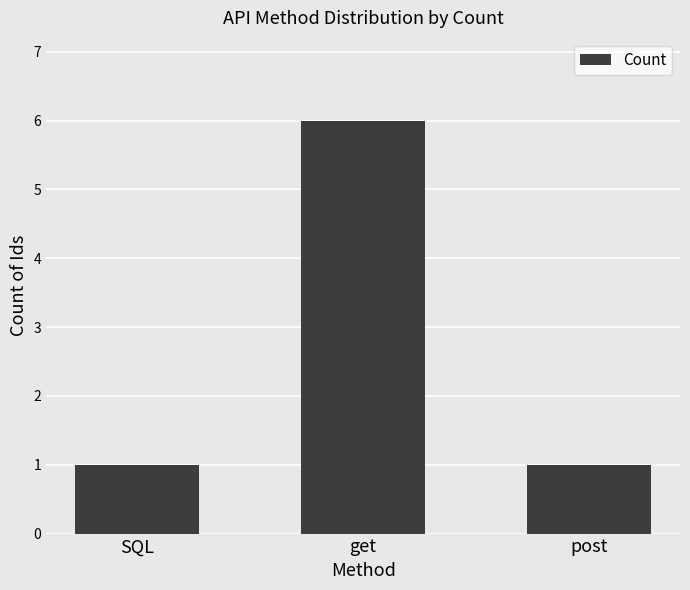

What position from the left is SQL?

1